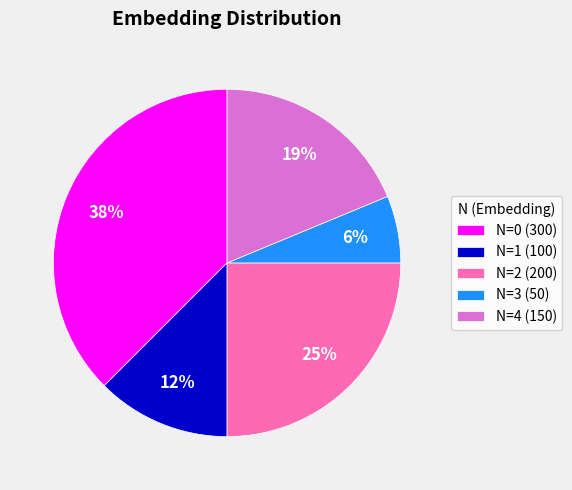

What is the ratio of the value at N=2 (200) to the value at N=0 (300)?

0.7